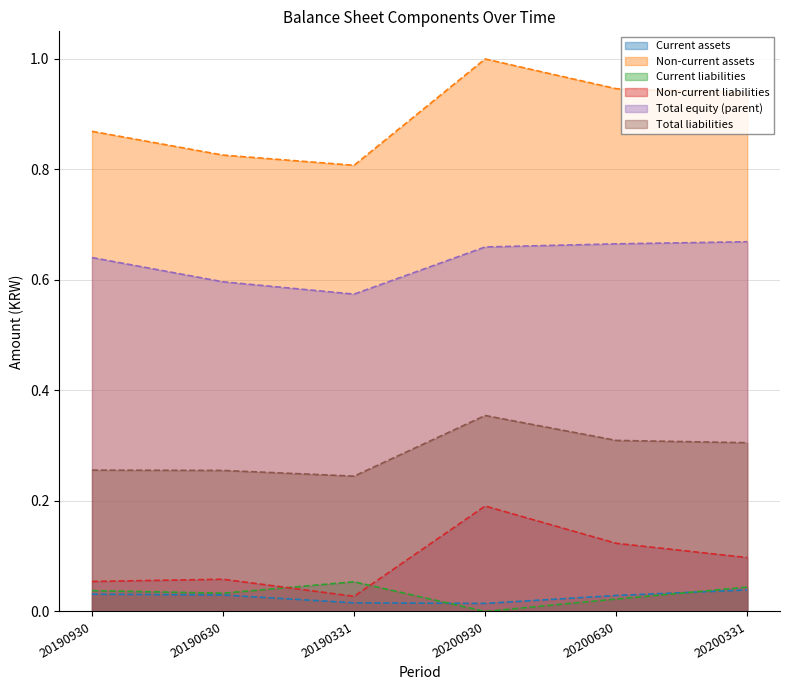

Does the chart display data point markers on the line(s)?

No